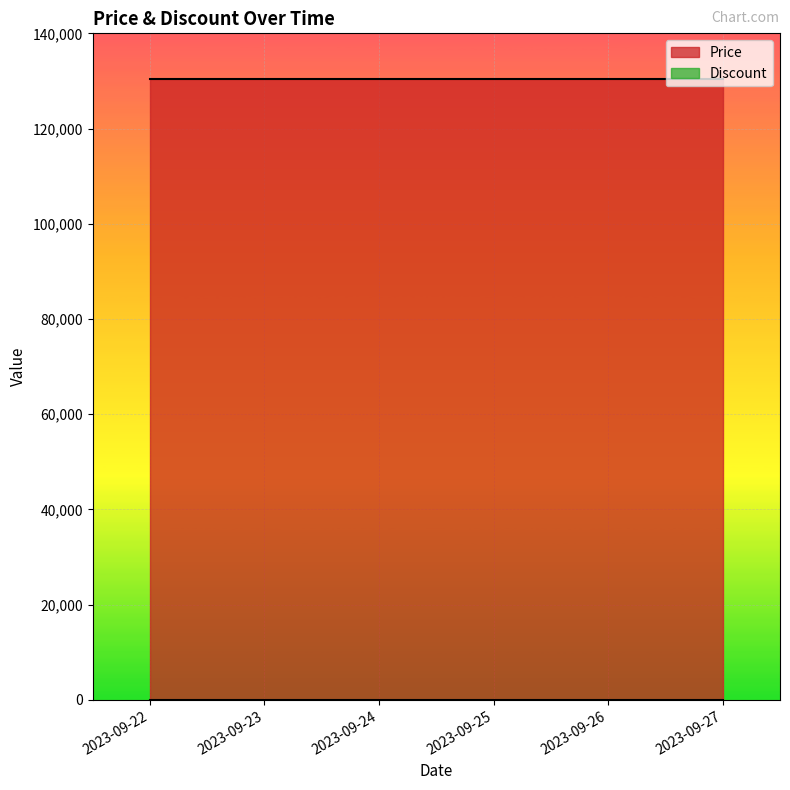

What is the spread (max minus min) of values at 2023-09-26?

130500